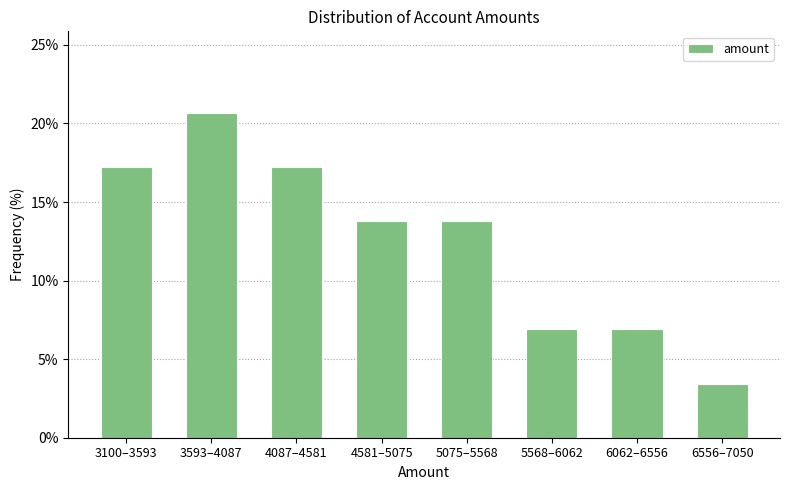

Reading left to right, what are all the values shown in this chart?

3100–3593=17.2	3593–4087=20.7	4087–4581=17.2	4581–5075=13.8	5075–5568=13.8	5568–6062=6.9	6062–6556=6.9	6556–7050=3.4